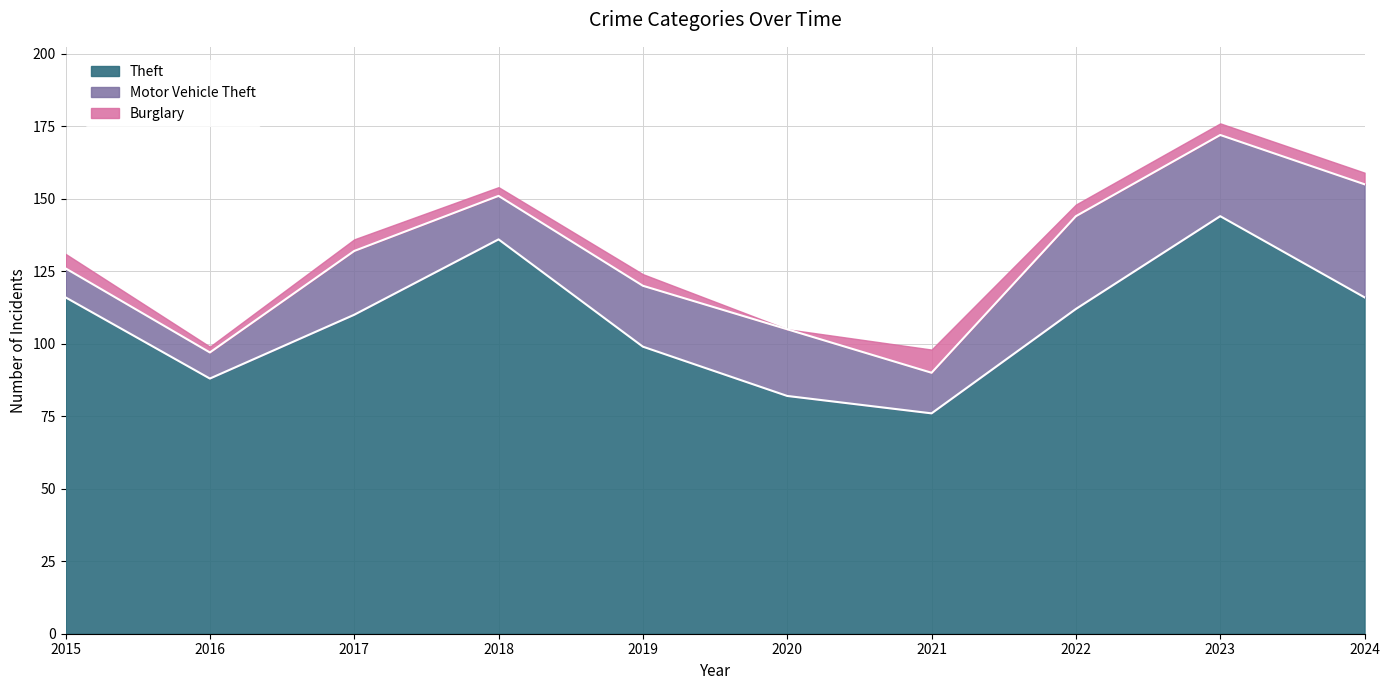

What is the maximum value shown in the chart?

144